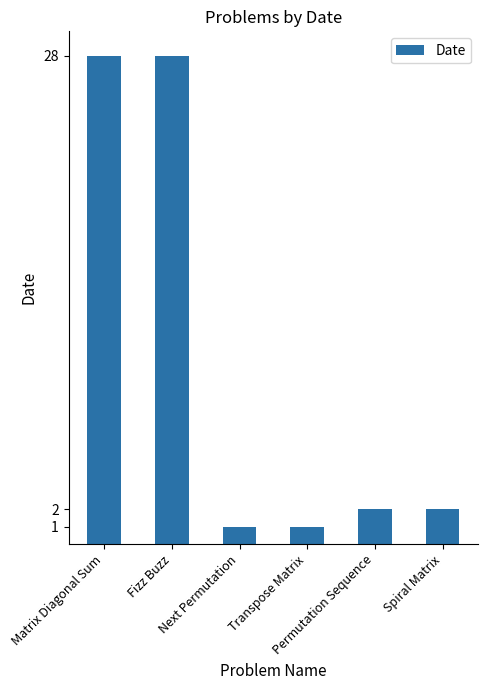

True or false: the data shows 28 at Matrix Diagonal Sum.

True